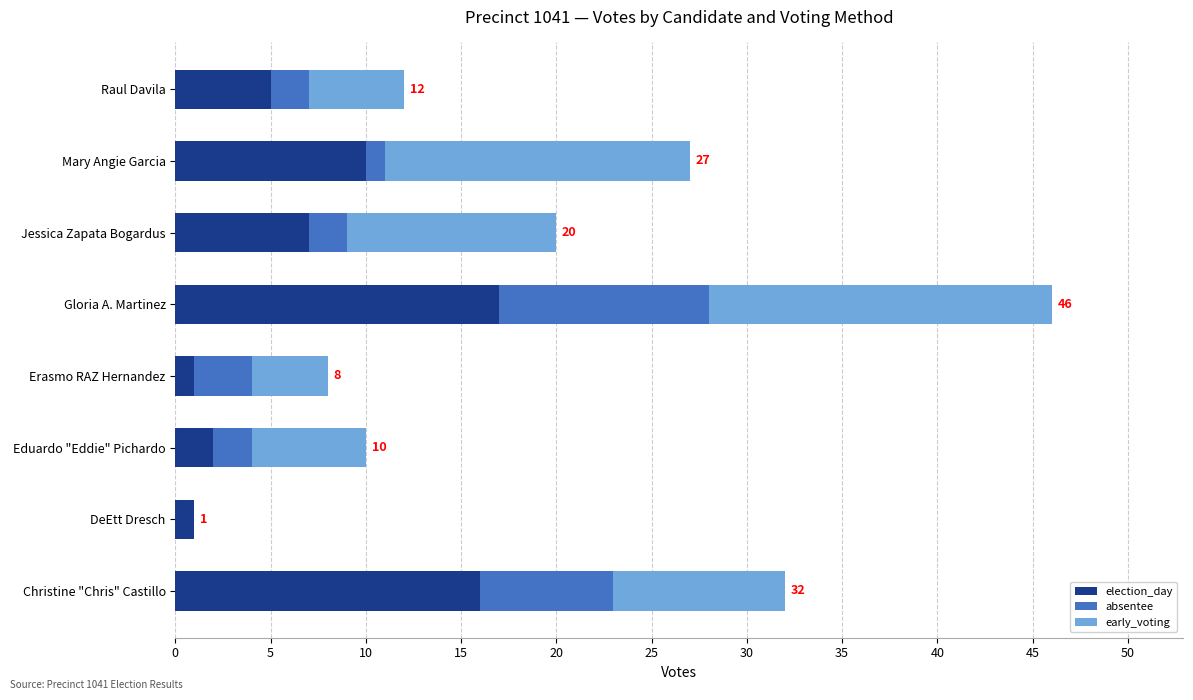

What are all the series names shown in the legend?

election_day, absentee, early_voting